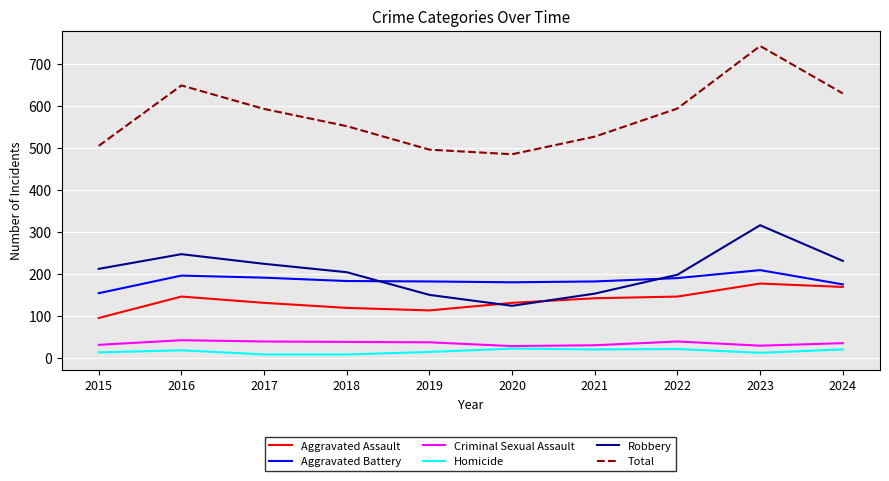

True or false: Total has a value of 144 at 2024.

False